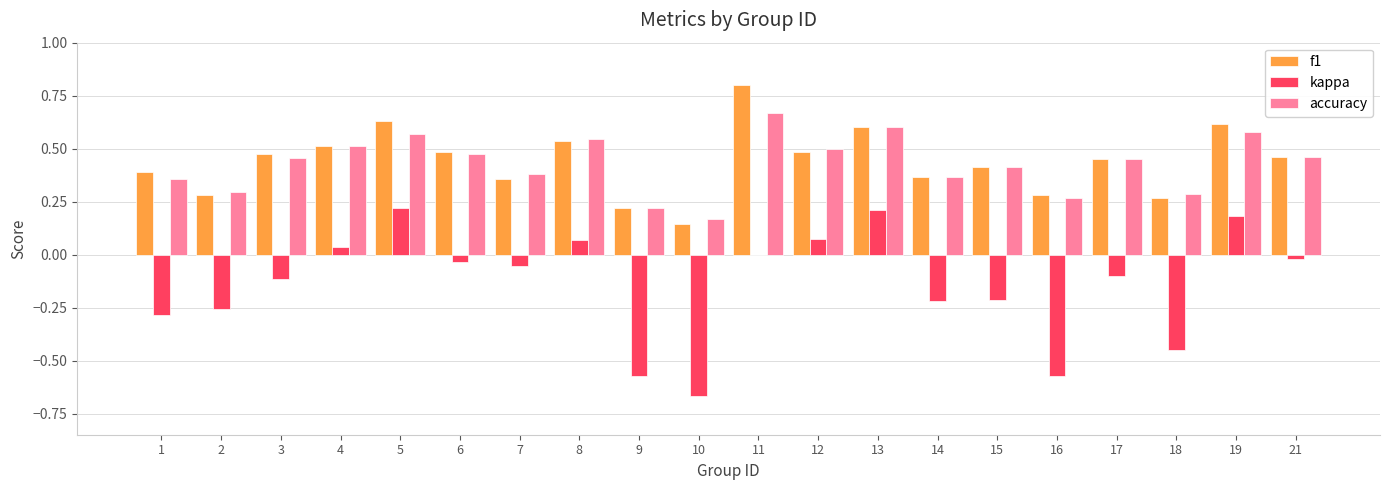

What is the sum of all f1 values?

8.8